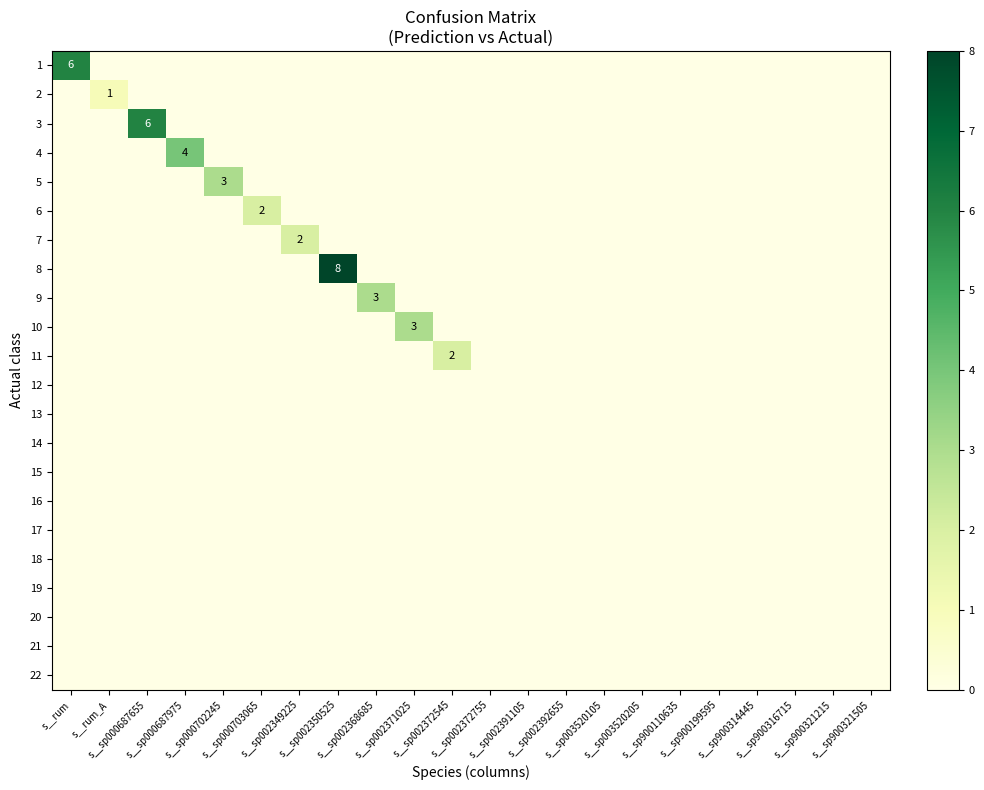

Is it true that 1 equals 0 at s__sp003520105?

True